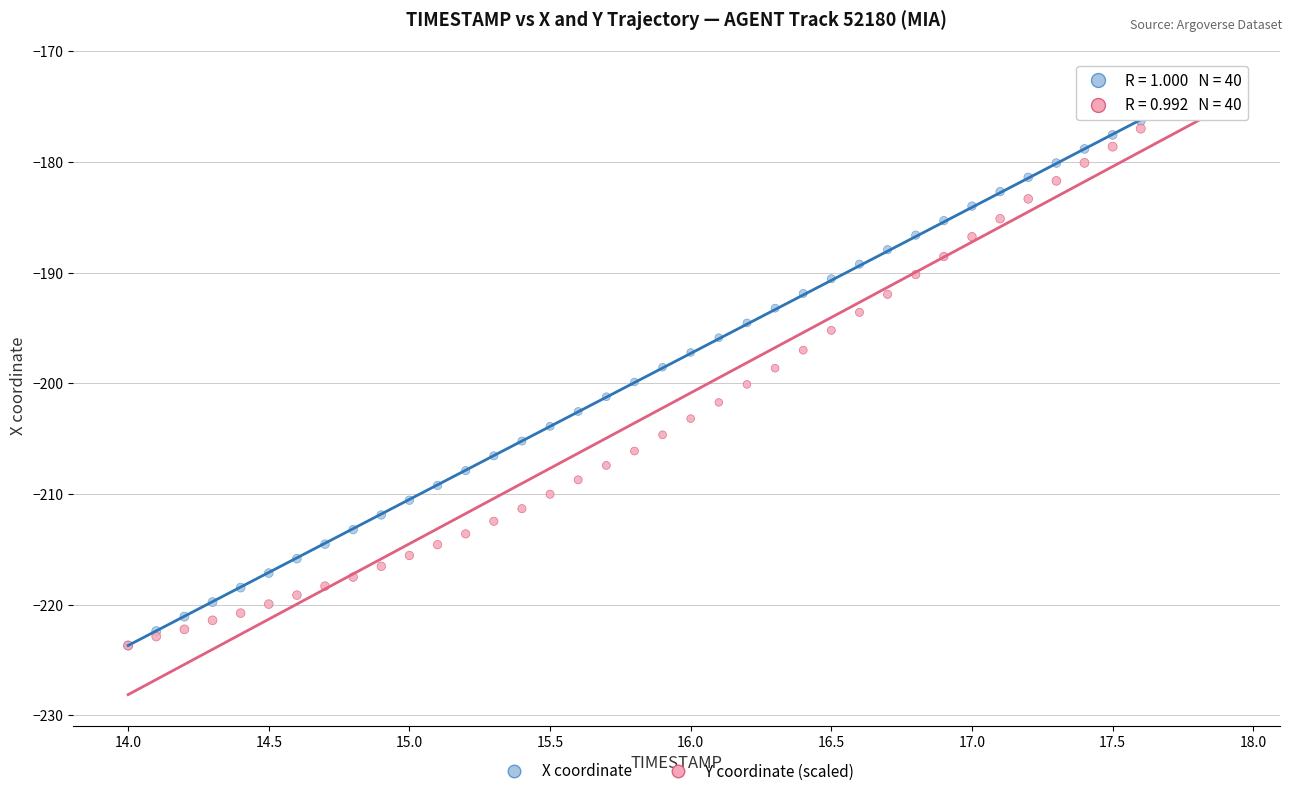

What are all the series names shown in the legend?

X coordinate, Y coordinate (scaled)